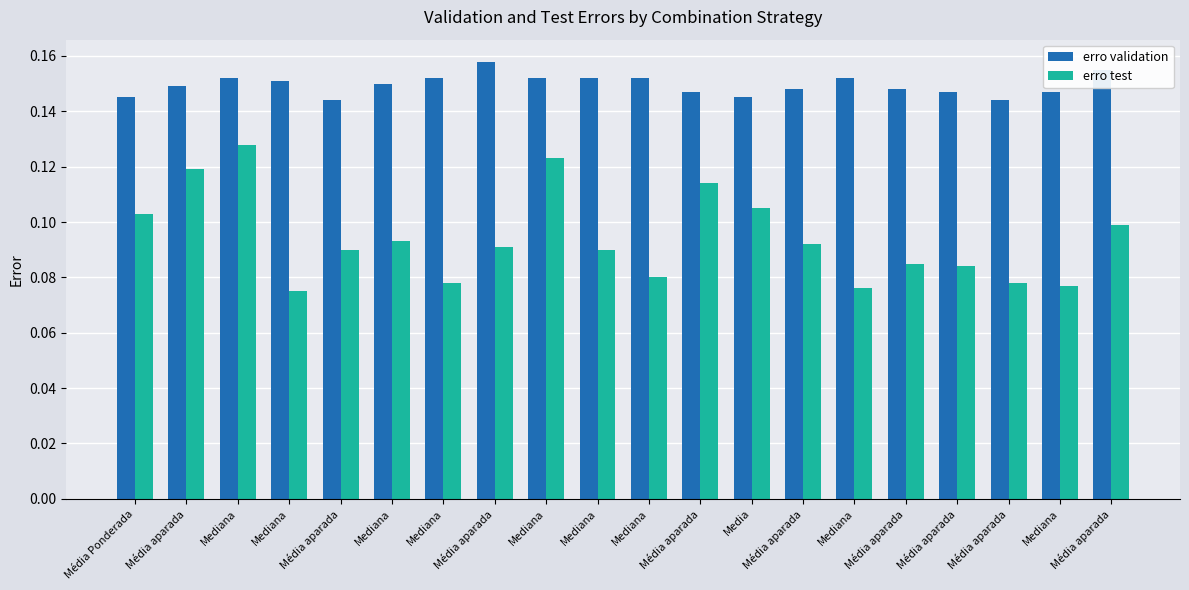

How many groups of bars are there?

20